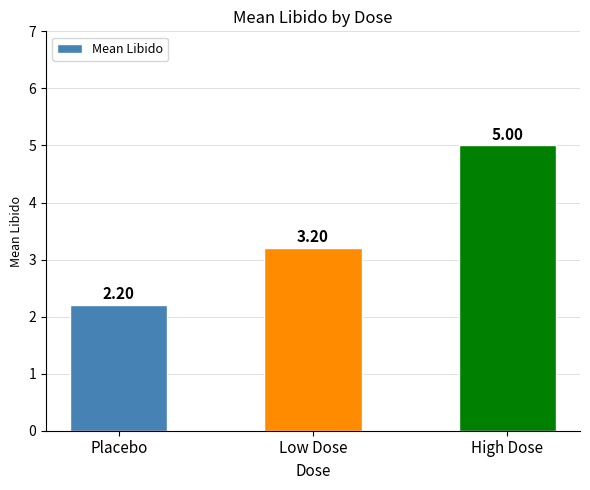

Reading right to left, list all the values displayed in this chart.

5.0	3.2	2.2